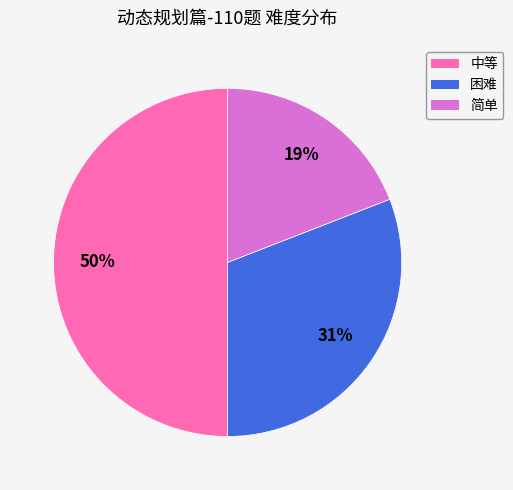

Is 困难 the majority of the pie?

No